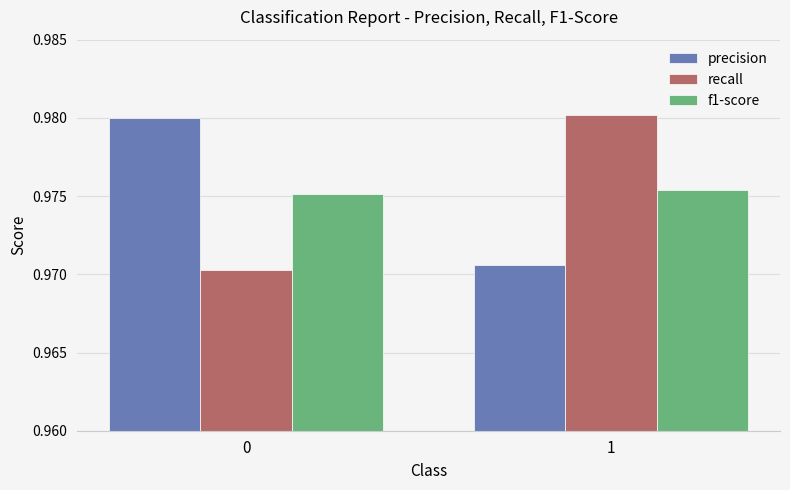

What is the total value across all series at 1?

2.9